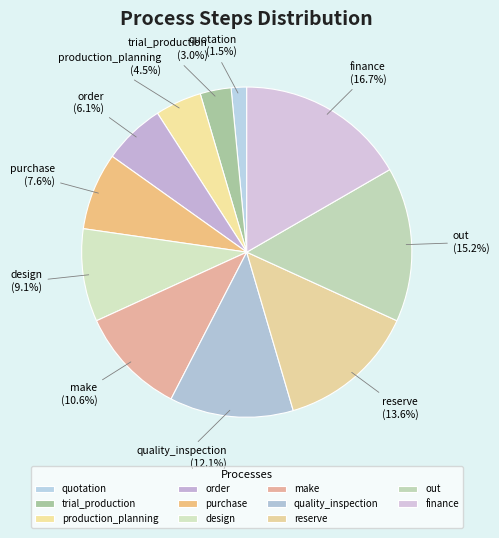

What portion of the pie excludes order?

93.9%